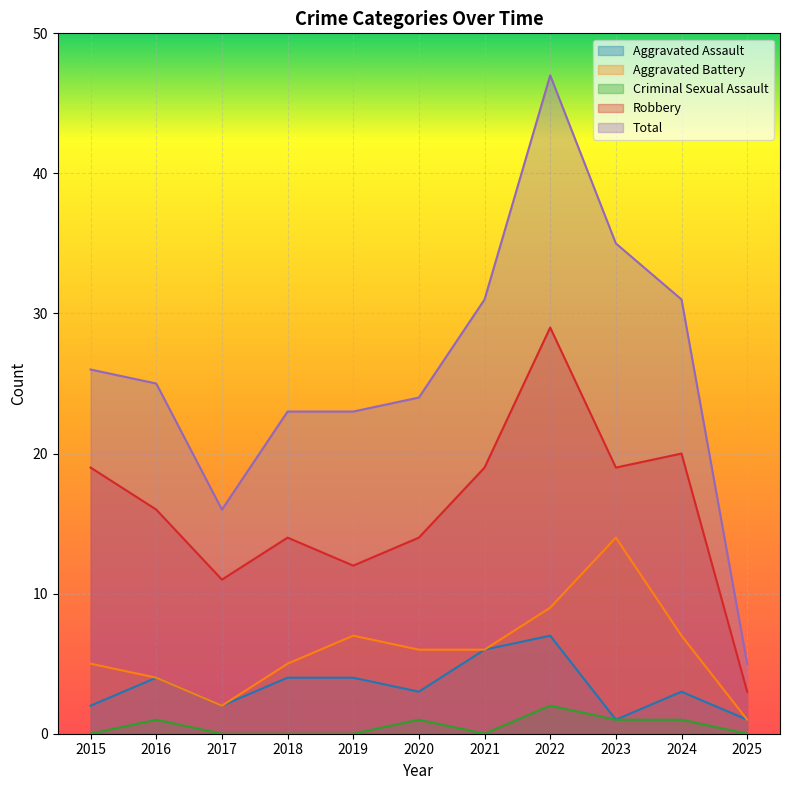

Which series has the largest total across all categories?

Total